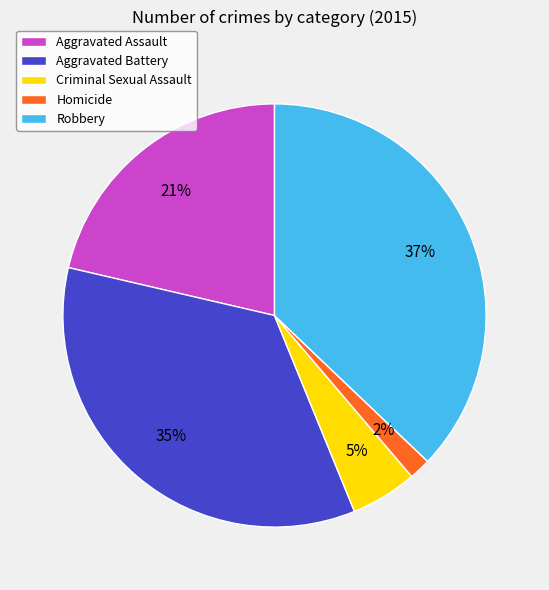

Which slice is the largest?

Robbery